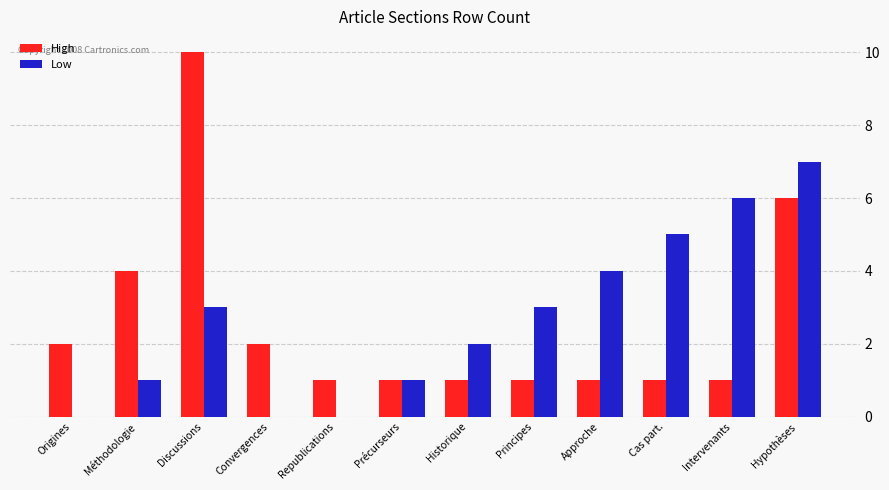

What is the sum of all High values?

31